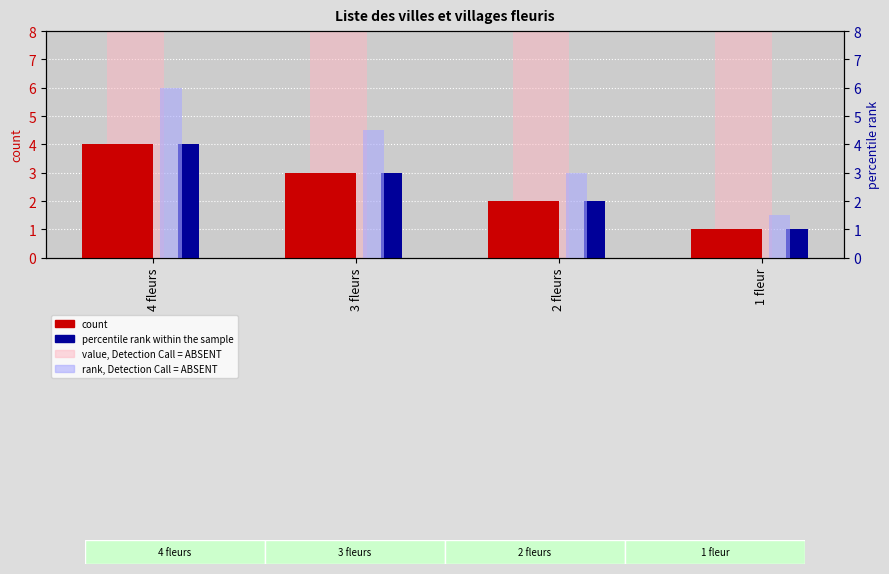

Reading left to right, transcribe all the data shown in this chart.

count: 4 fleurs=4.0	3 fleurs=3.0	2 fleurs=2.0	1 fleur=1.0
percentile rank within the sample: 4 fleurs=4.0	3 fleurs=3.0	2 fleurs=2.0	1 fleur=1.0
value, Detection Call = ABSENT: 4 fleurs=48.0	3 fleurs=36.0	2 fleurs=24.0	1 fleur=12.0
rank, Detection Call = ABSENT: 4 fleurs=6.0	3 fleurs=4.5	2 fleurs=3.0	1 fleur=1.5